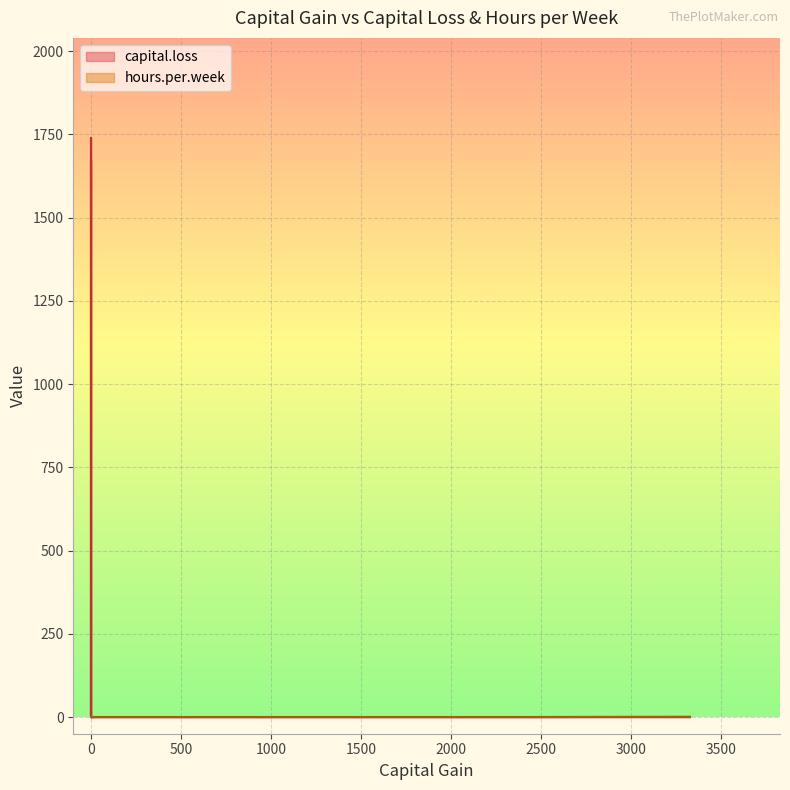

How many distinct data groups are displayed?

2